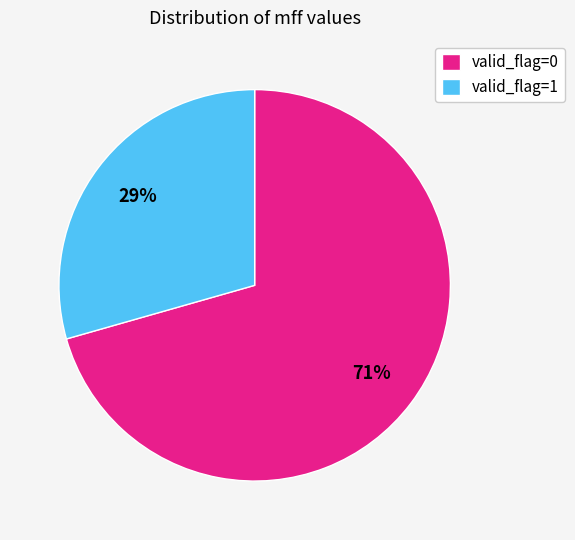

Which category has the smallest portion of the pie?

valid_flag=1